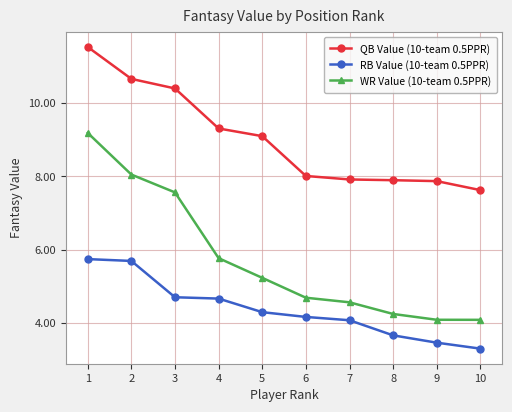

At which category is the sum across all series the highest?

1